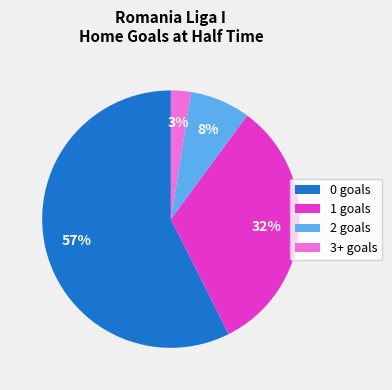

Which category has the smallest portion of the pie?

3+